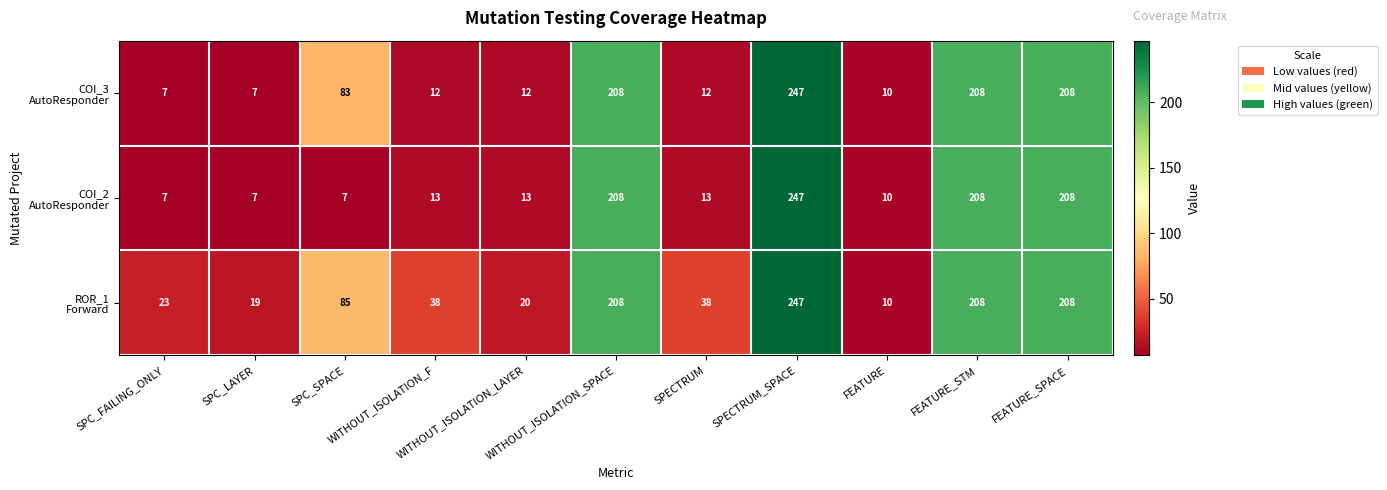

At how many categories does at least one series exceed 176?

4